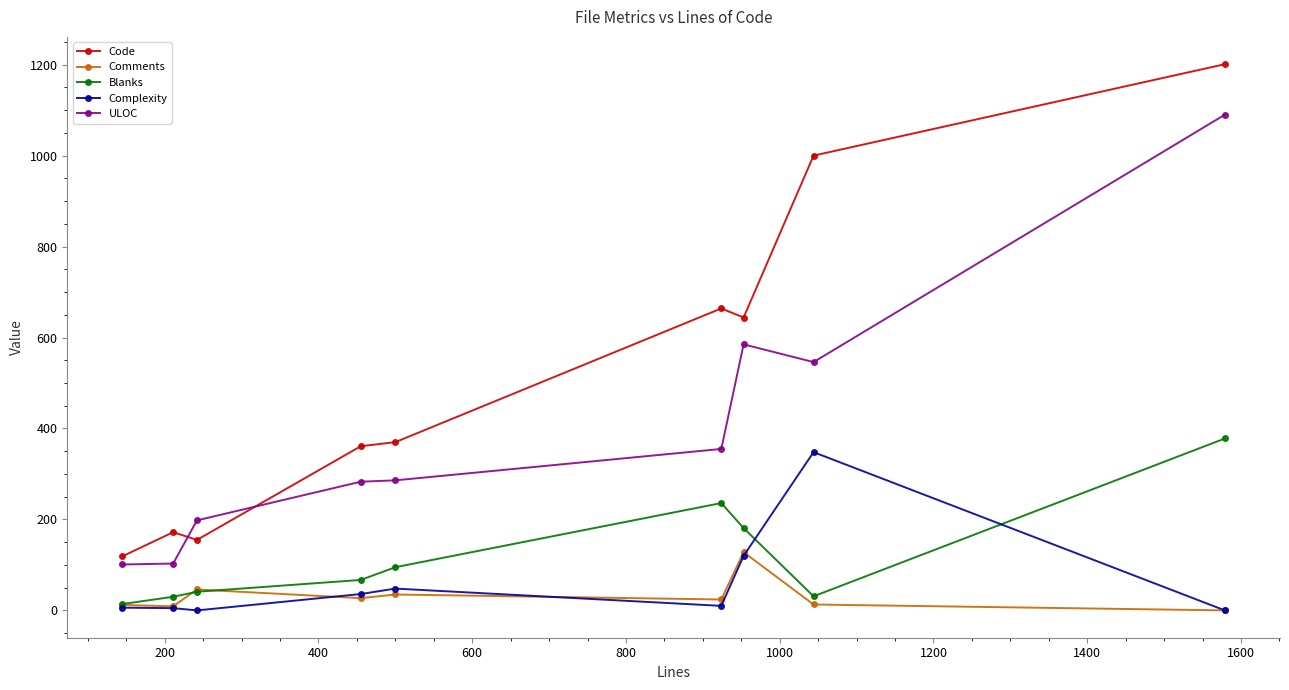

What are all the series names shown in the legend?

Code, Comments, Blanks, Complexity, ULOC